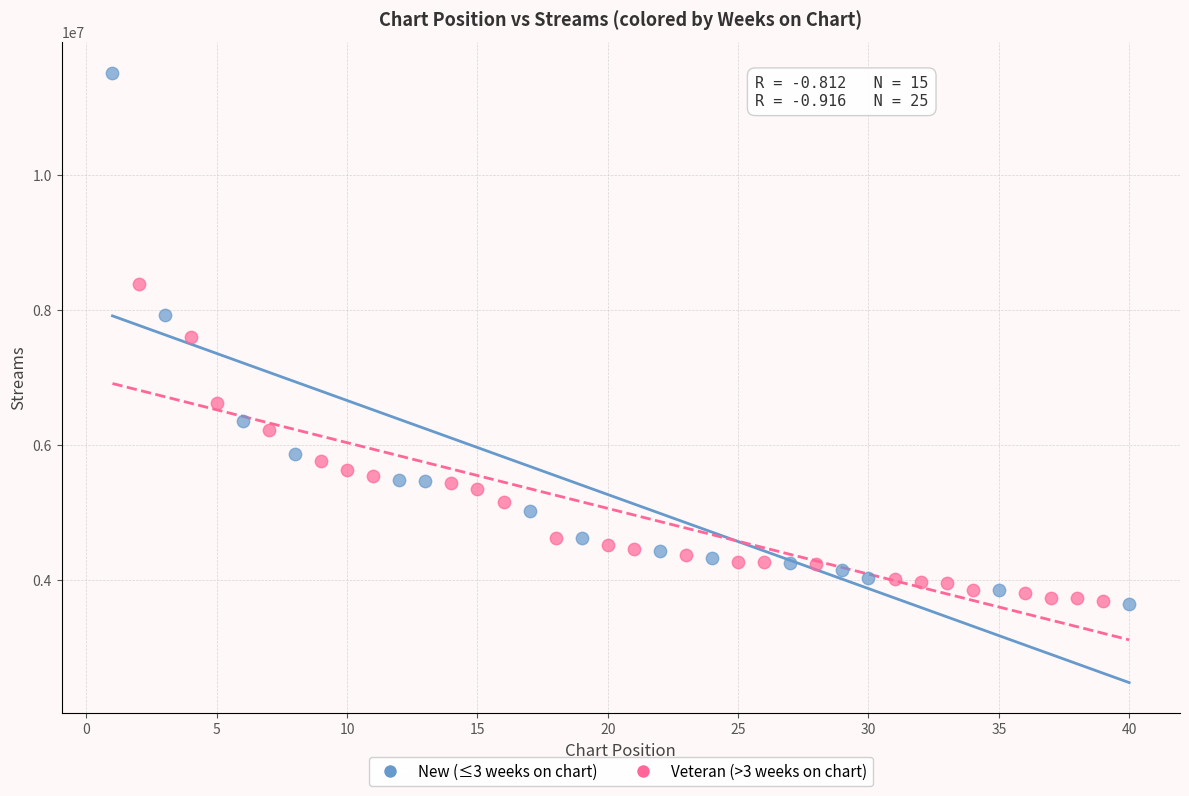

Which series reaches the maximum Y coordinate?

New (≤3 weeks on chart)